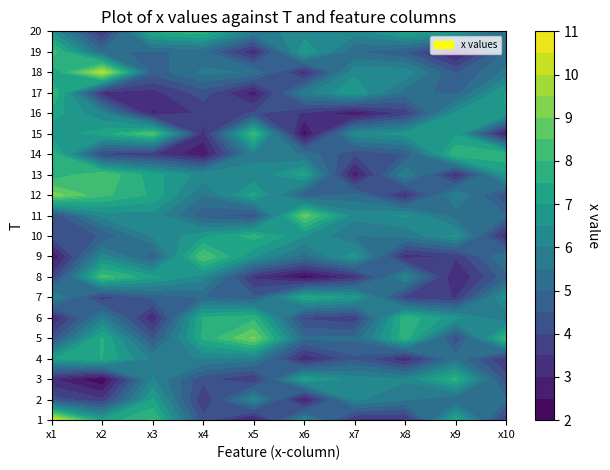

What is the spread (max minus min) of values at 7?

4.8